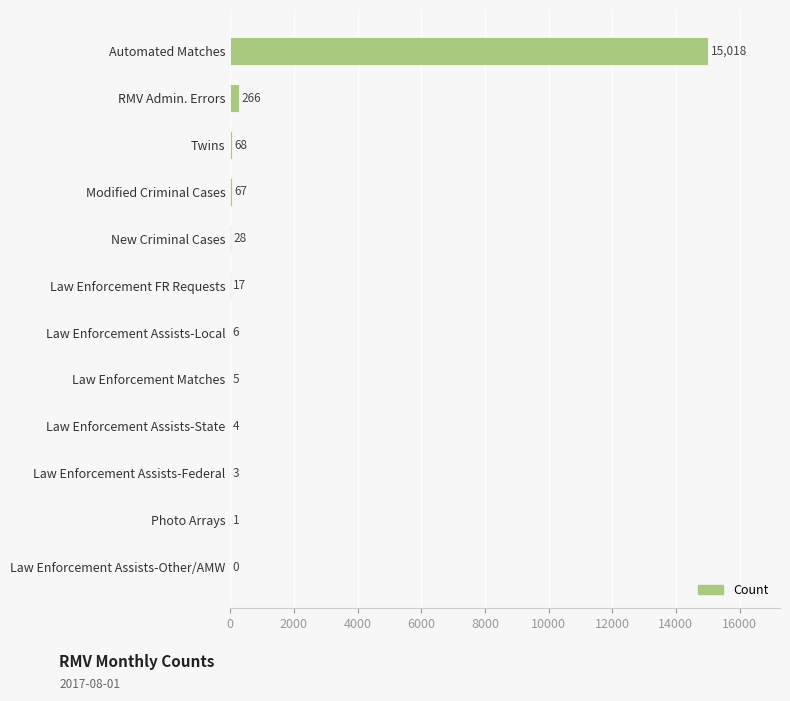

What is the sum of all values?

15483